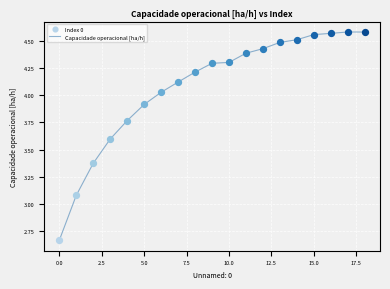

What is the difference between the maximum and minimum values?

1.9